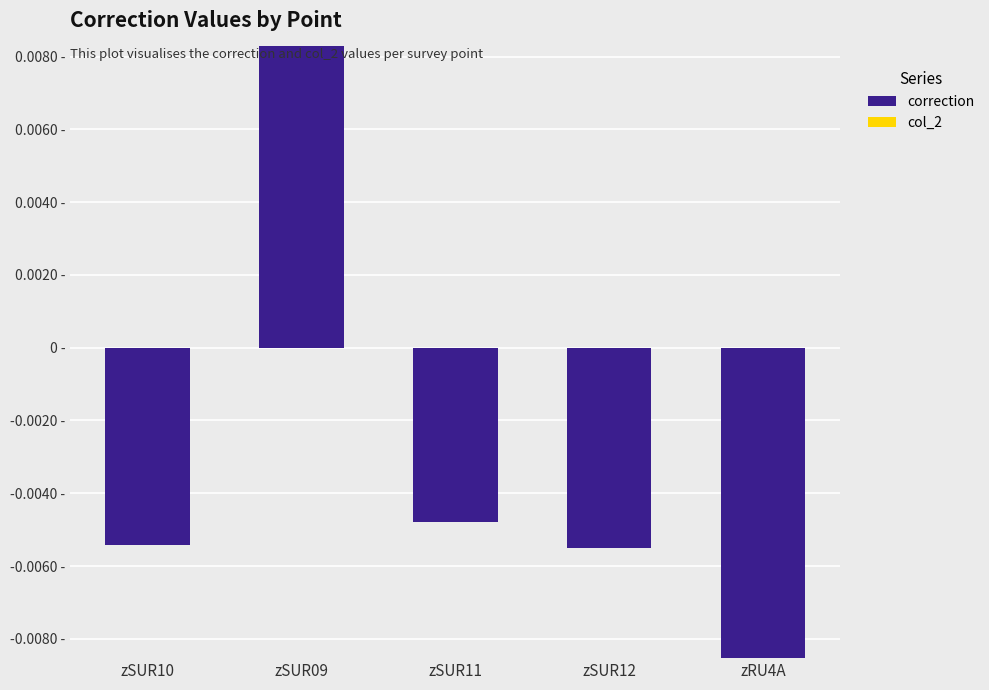

What is the label of the 2nd bar from the left?

zSUR09